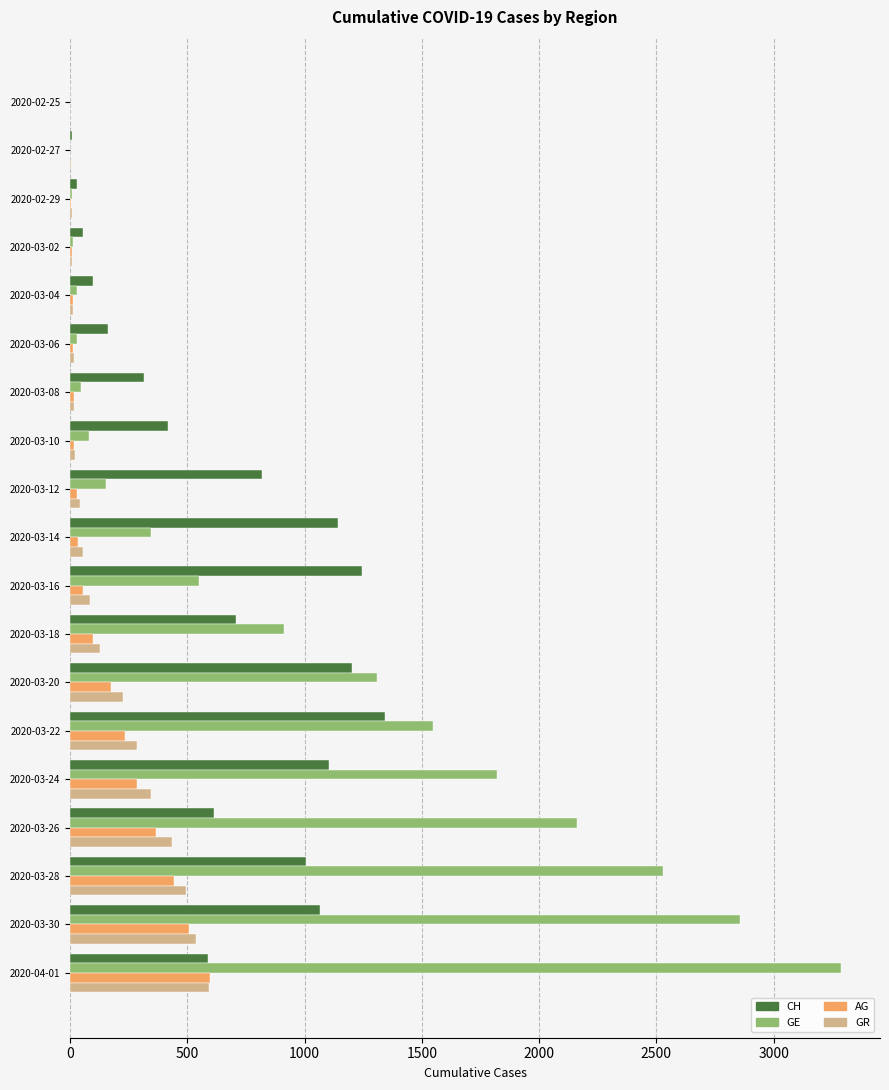

What is the sum of all GR values?

3304